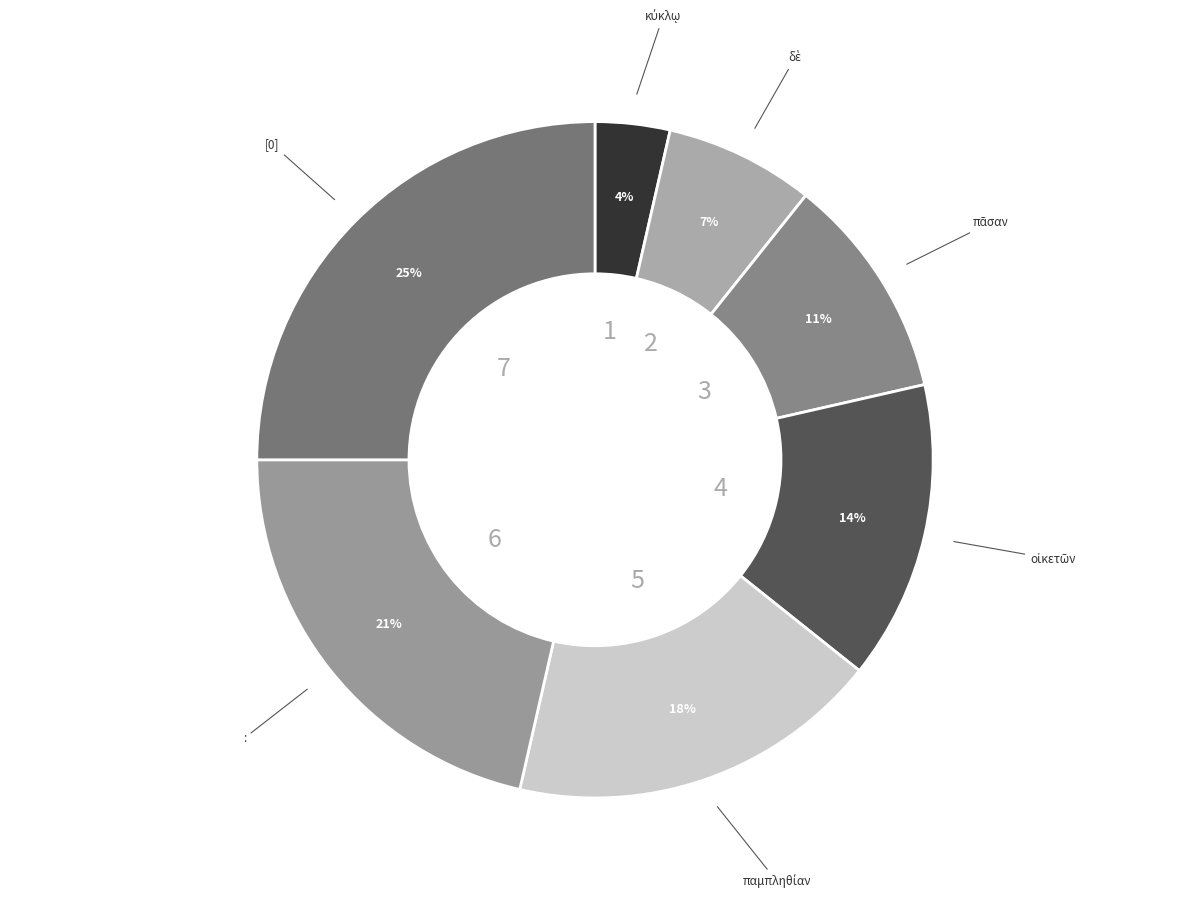

Is it true that [0] is 31% of the pie?

False